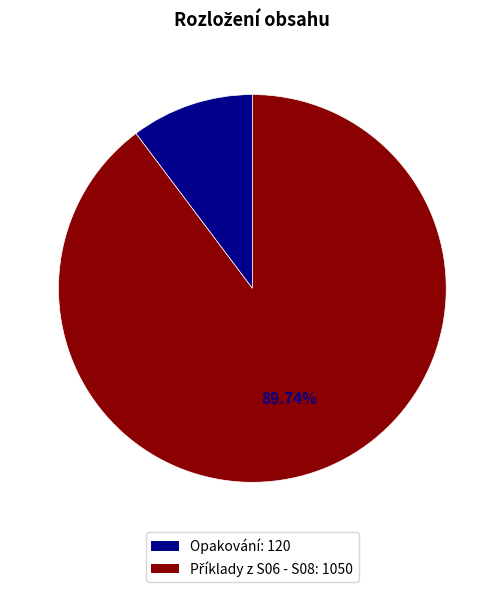

Is there any slice that represents more than half of the pie?

Yes